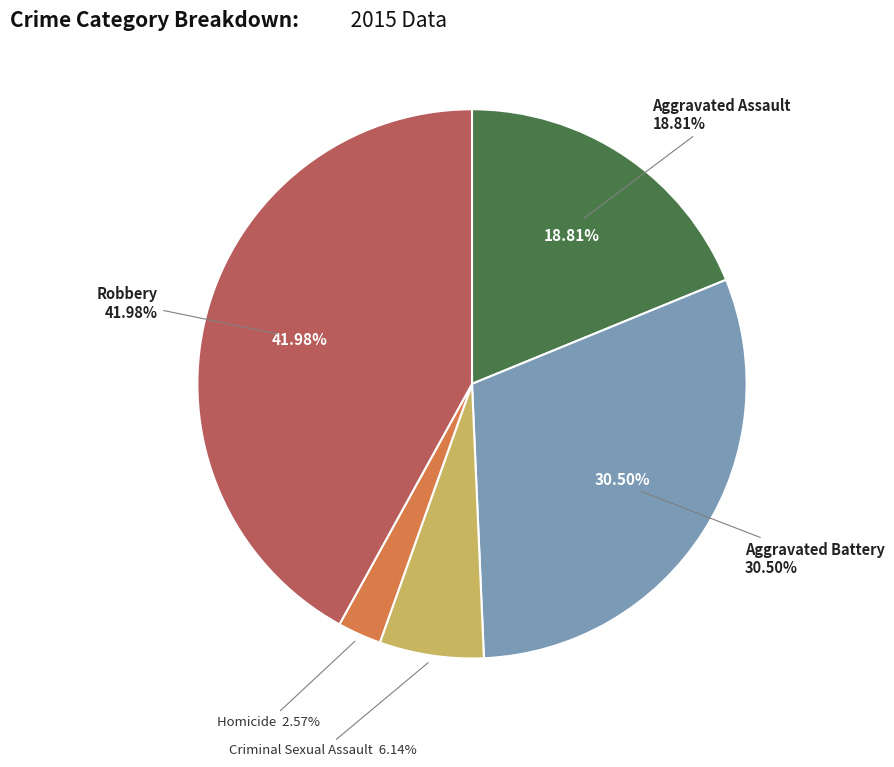

Which slice is the largest?

Robbery